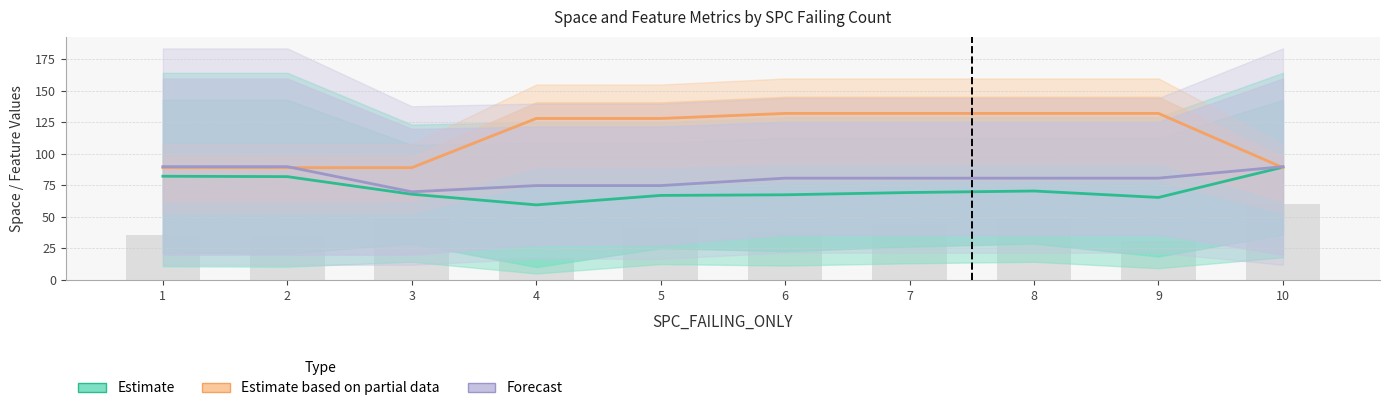

Are the bars grouped side by side (vs. stacked)?

Yes